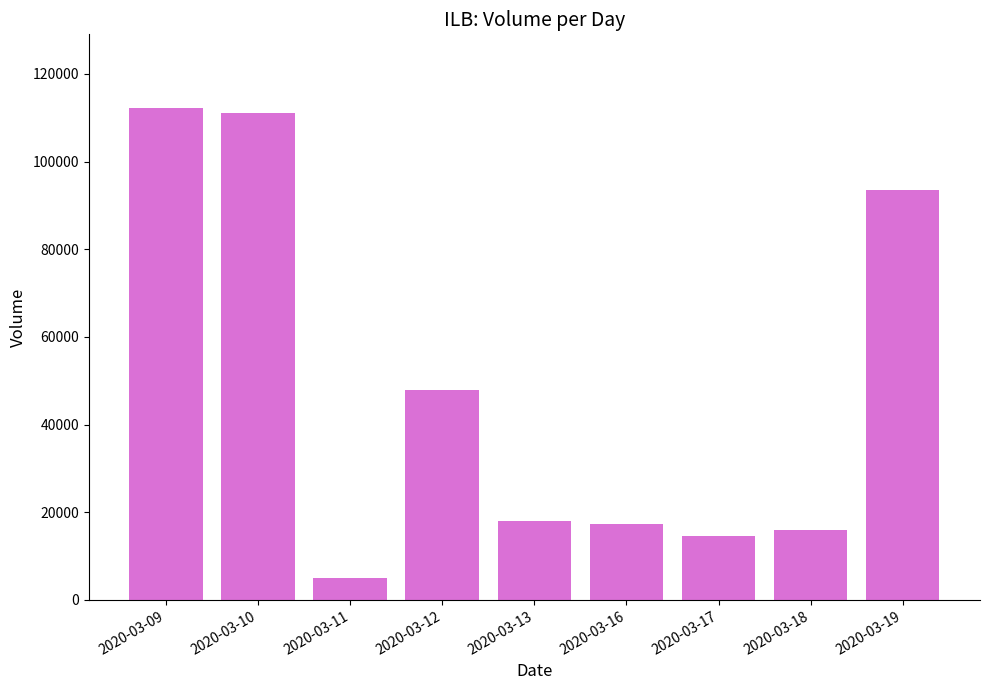

What is the sum of the values at 2020-03-17 and 2020-03-19?

108100